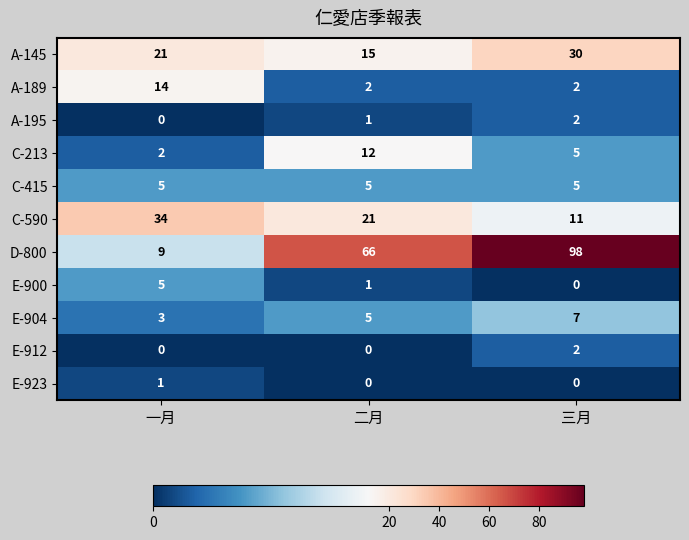

At how many categories does at least one series exceed 65?

2